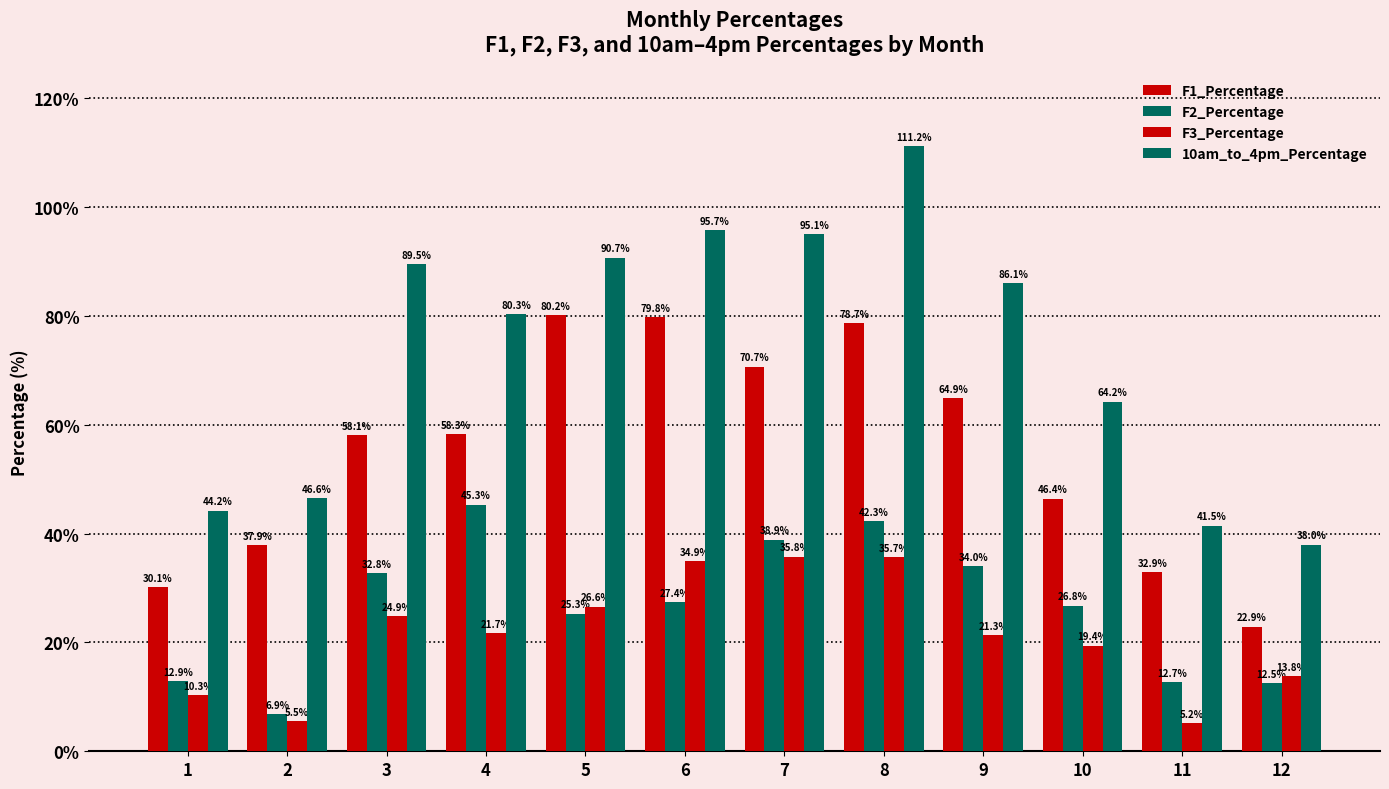

Which label corresponds to the largest value in the chart?

8